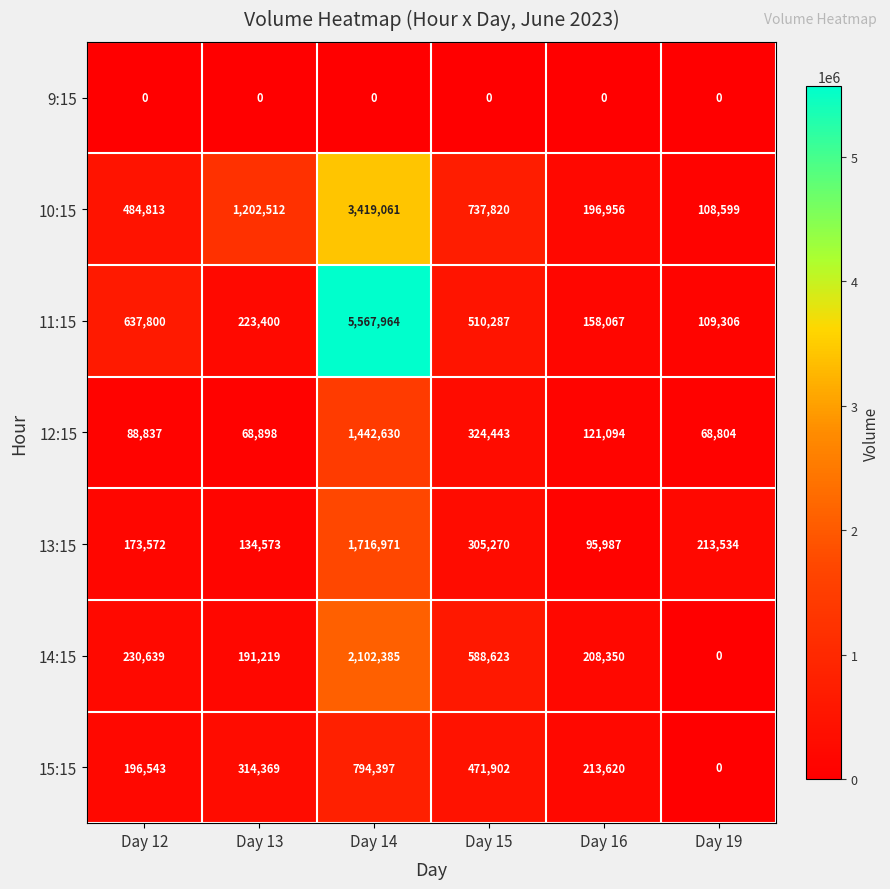

True or false: 15:15 has a value of 283365 at Day 19.

False